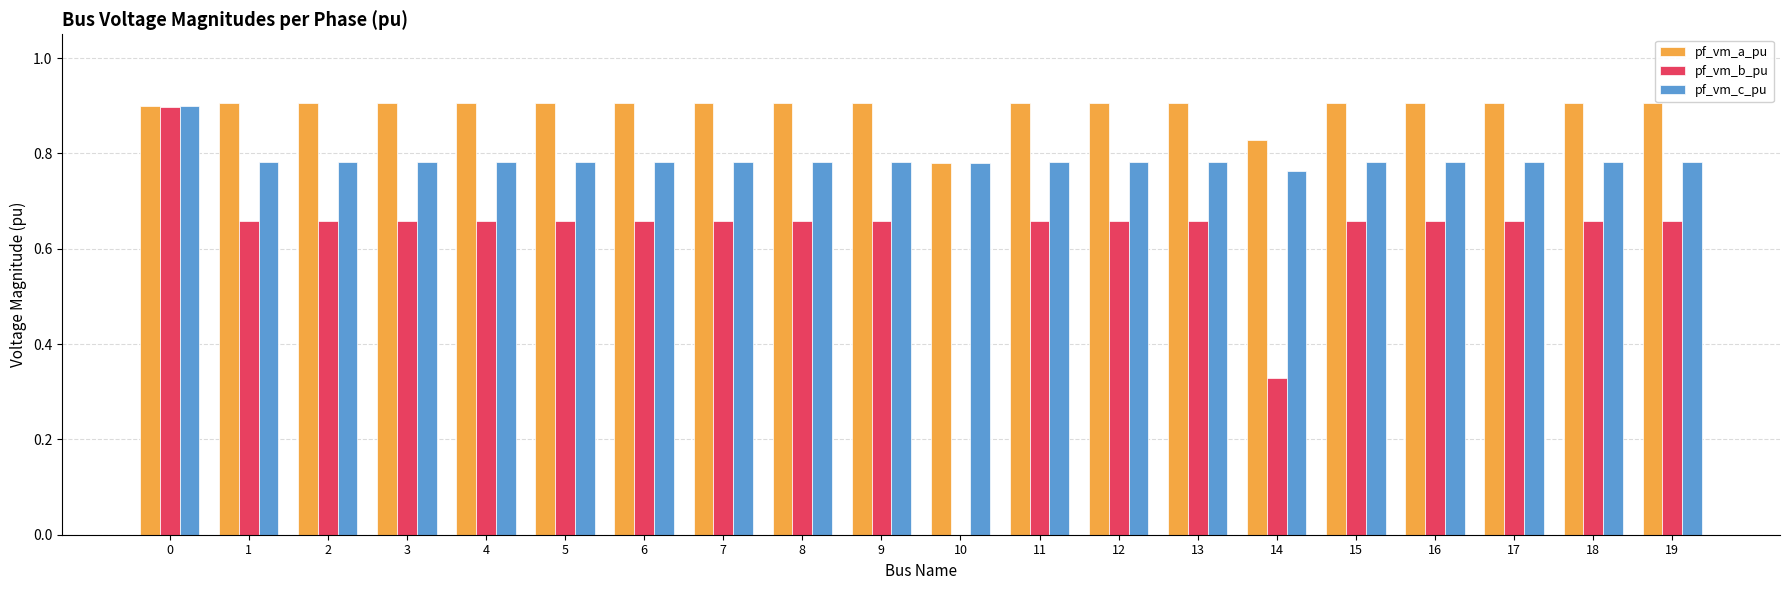

Between 0 and 7, which series saw the biggest shift?

pf_vm_b_pu